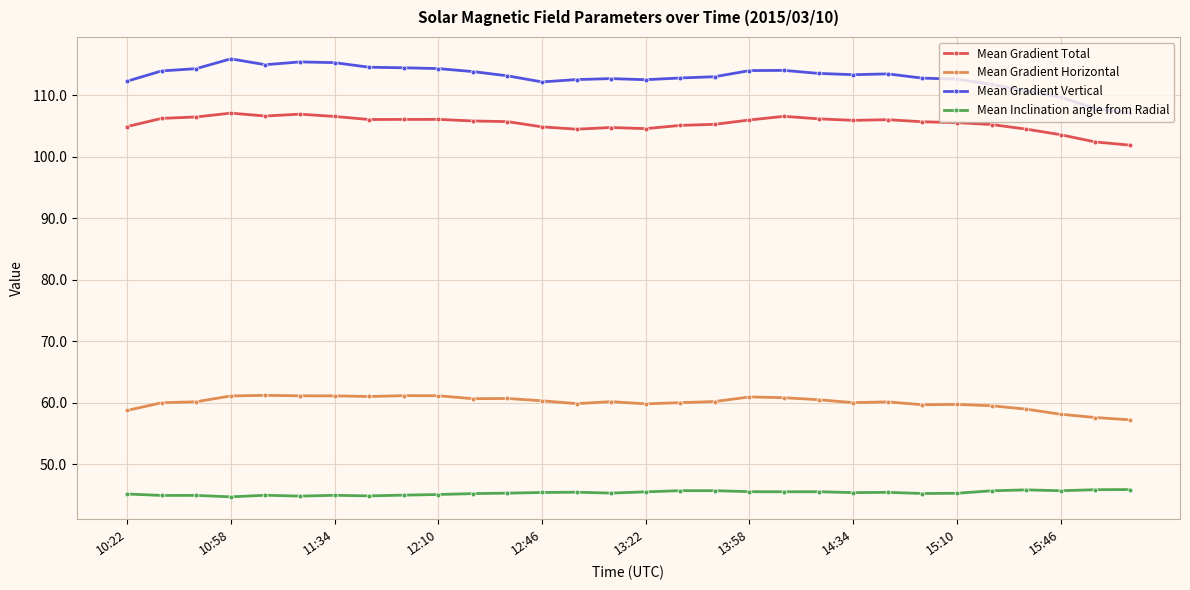

Does the chart have visible grid lines?

Yes